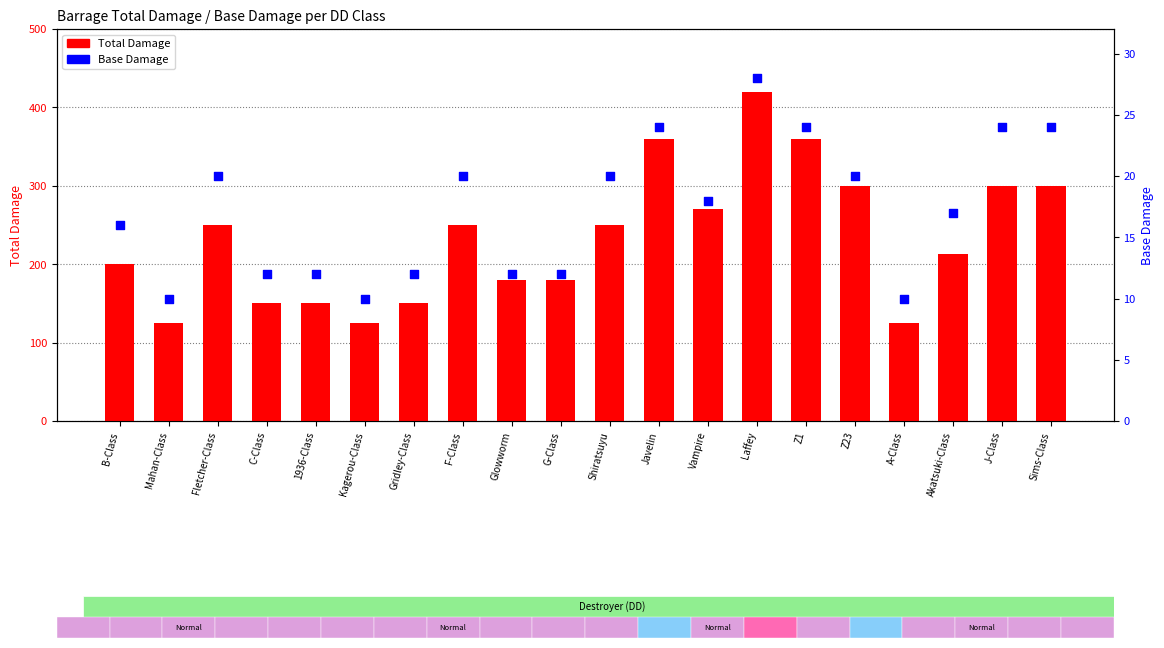

At which category is the sum across all series the highest?

Laffey